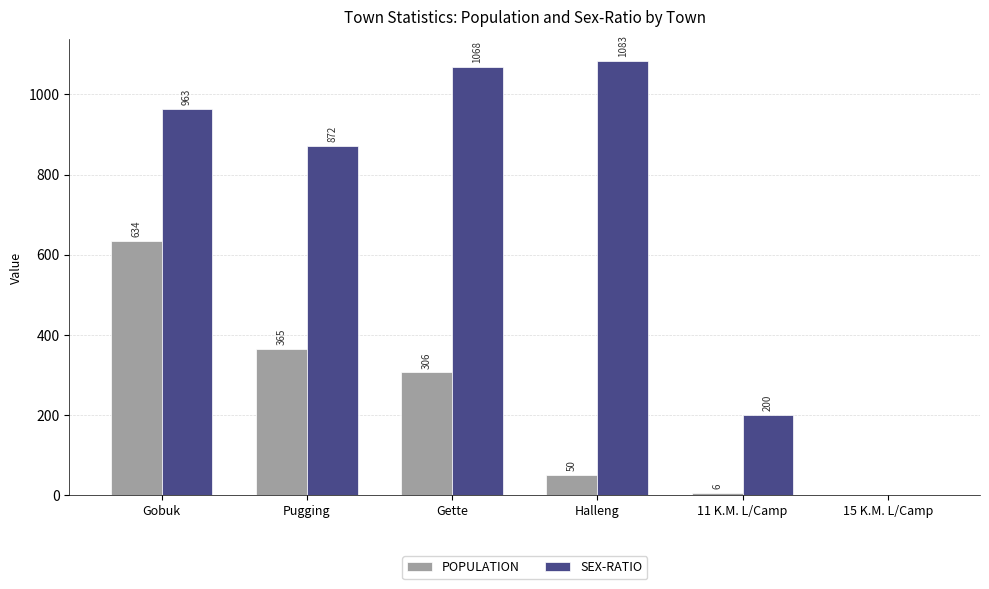

Which category has the highest value across all series?

Halleng